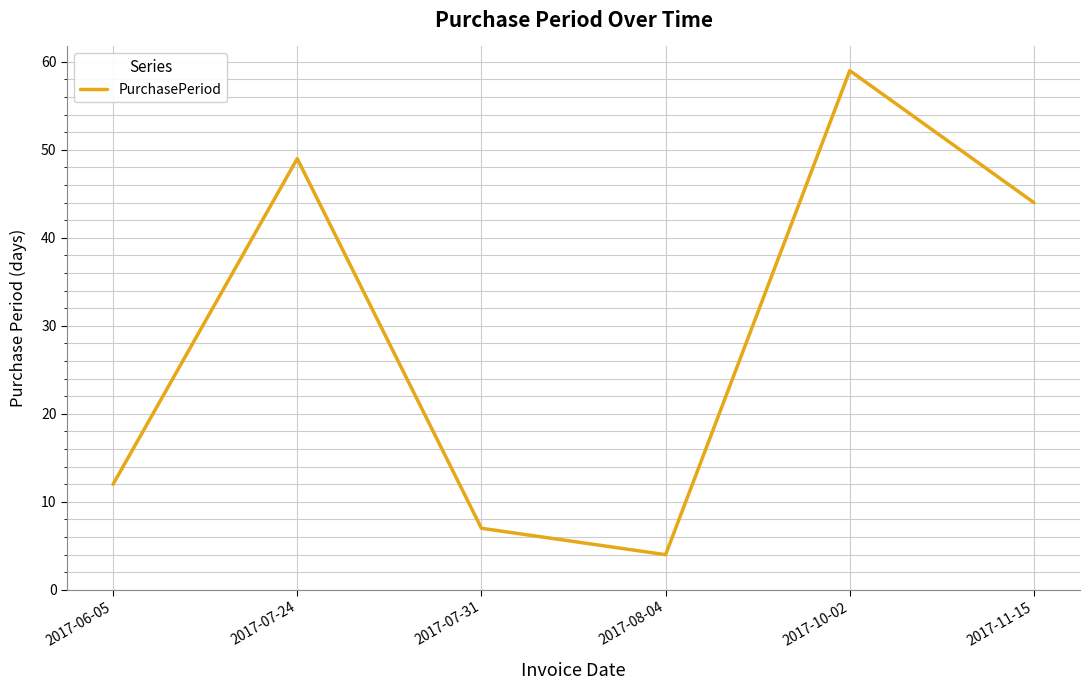

Is this an area chart (filled region under the line)?

No